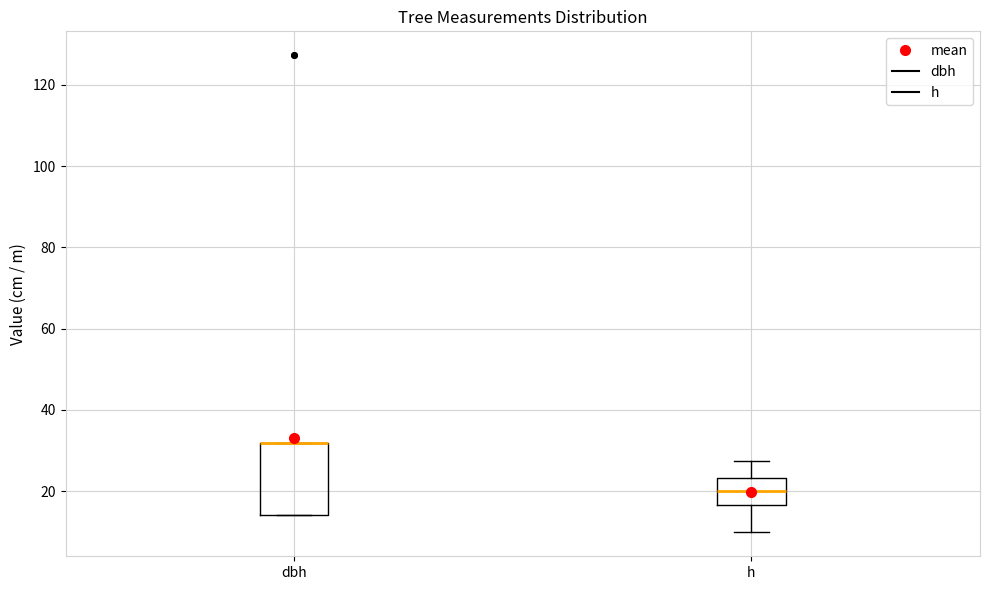

Which box is the tallest, from its lower edge to its upper edge?

dbh